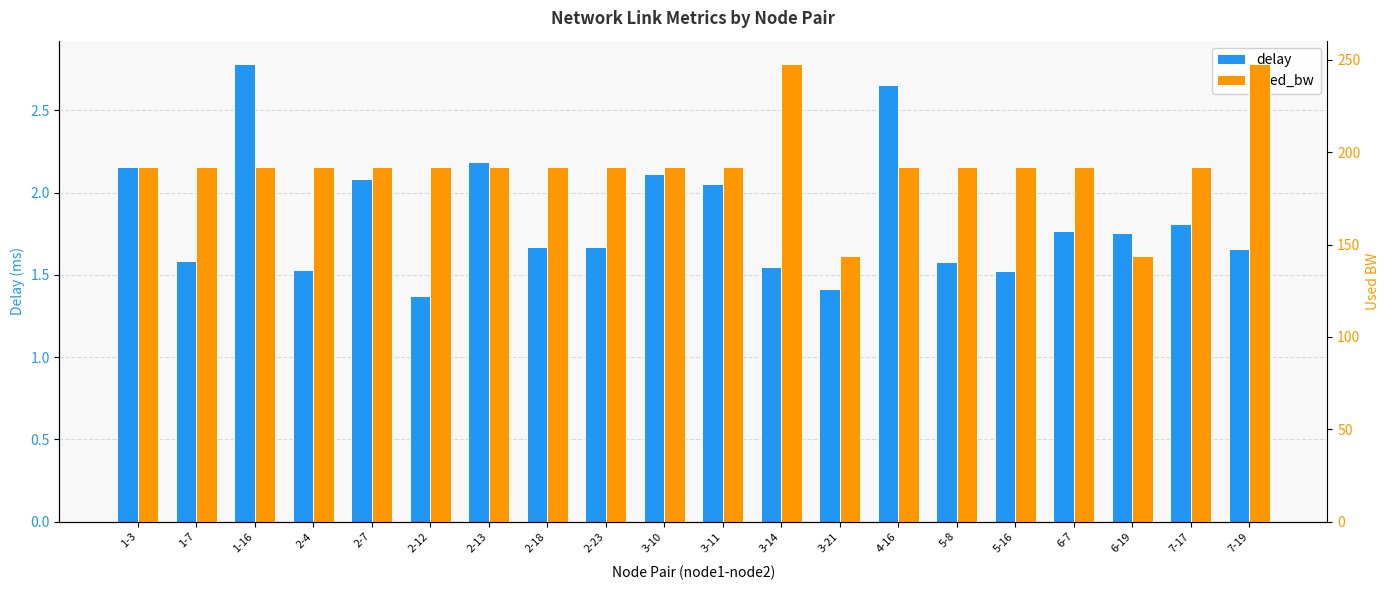

Which series changed the most between 2-7 and 5-16?

delay